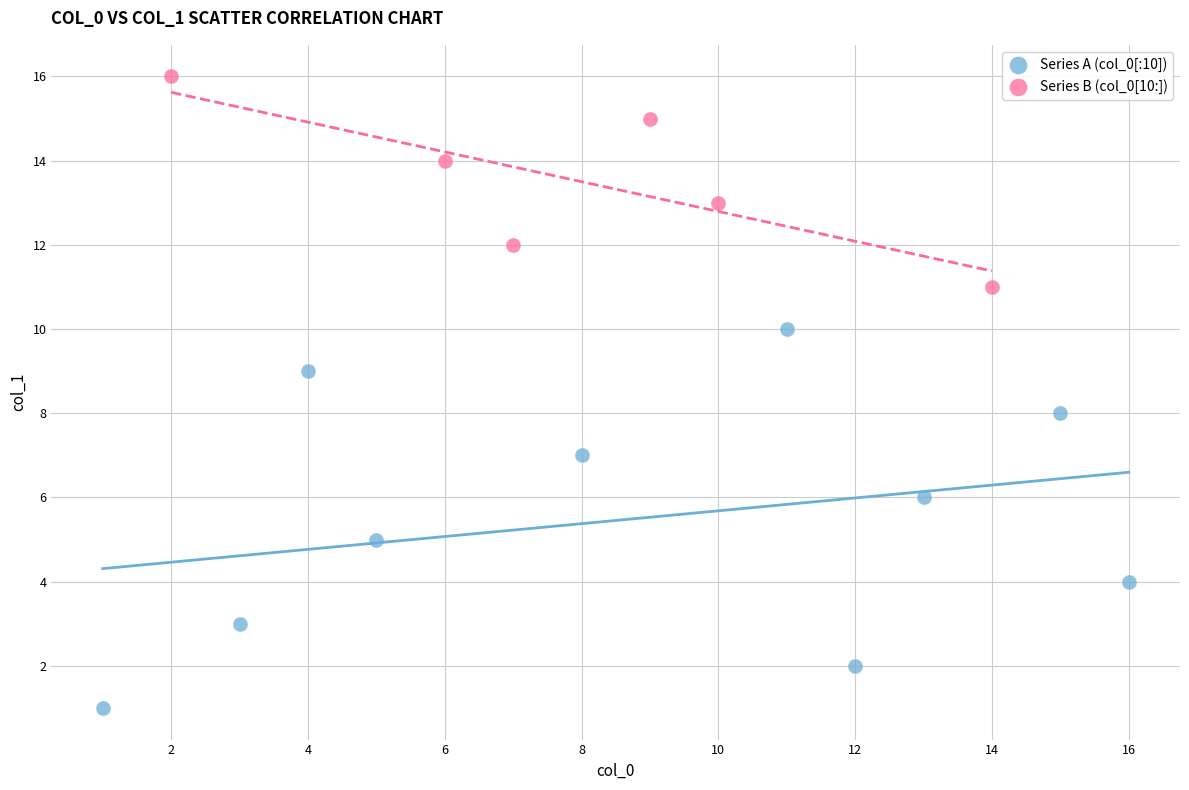

Which series reaches the minimum Y coordinate?

Series A (col_0[:10])